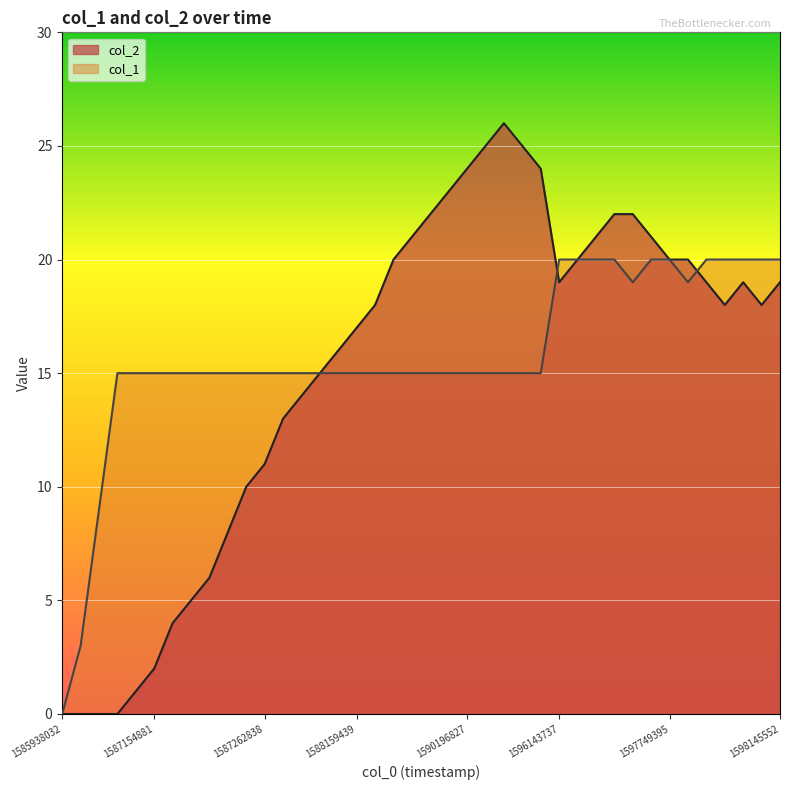

Which series has the largest total across all categories?

col_1